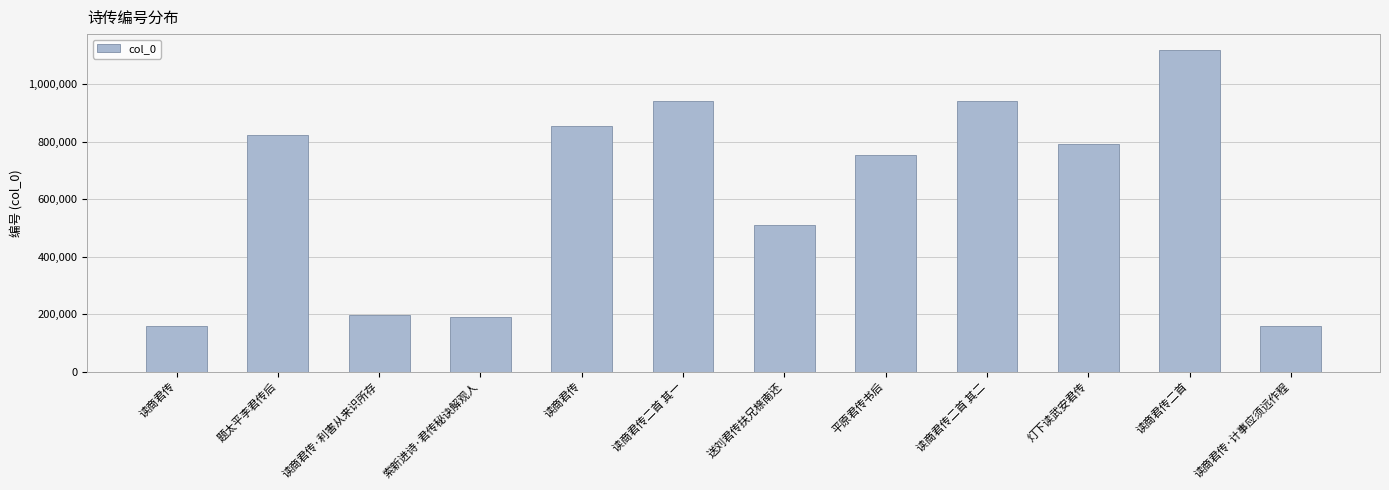

How many distinct data groups are displayed?

1